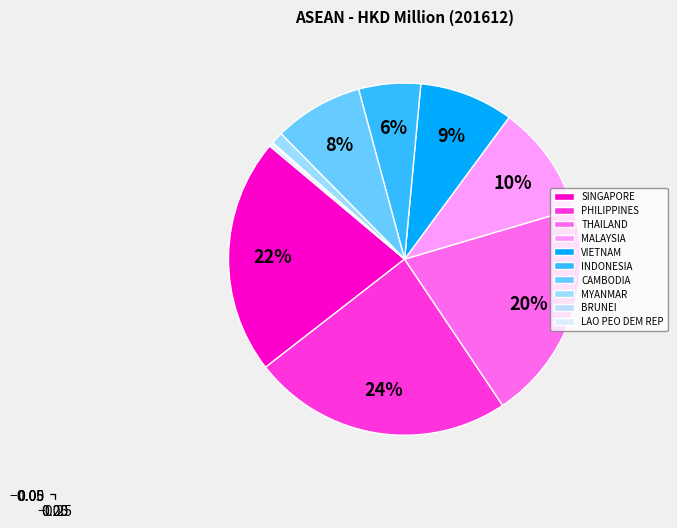

How many slices are in this pie chart?

10